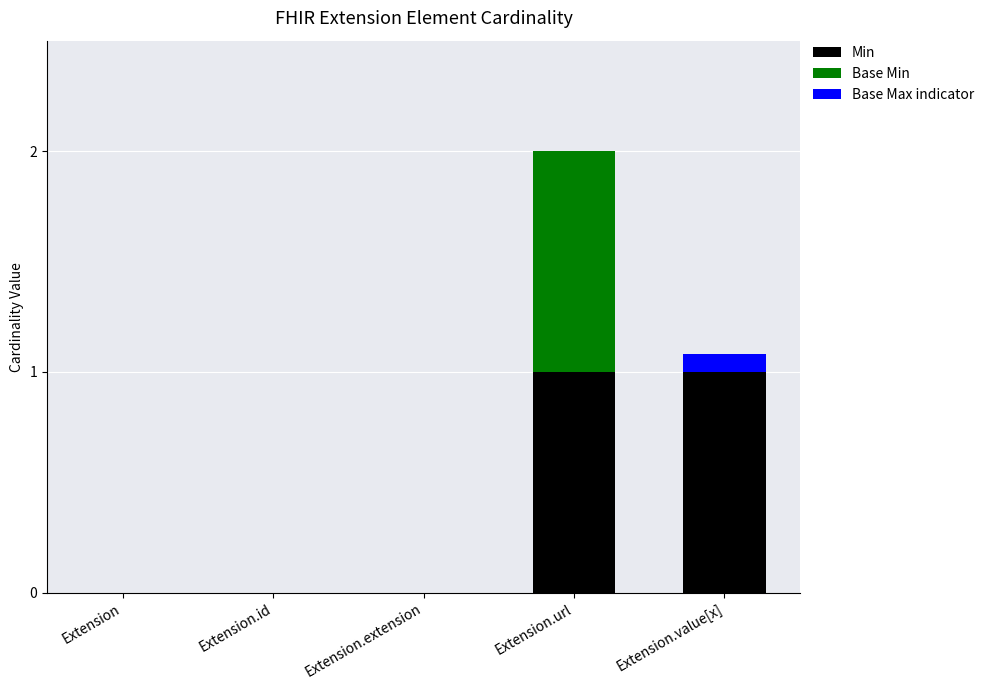

Reading left to right, what are the values for Min?

Extension=0.0	Extension.id=0.0	Extension.extension=0.0	Extension.url=1.0	Extension.value[x]=1.0